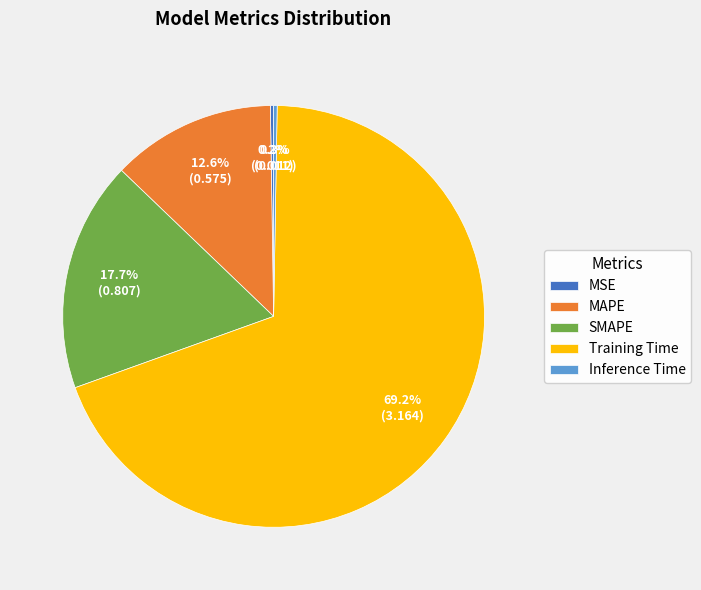

Which slice is the largest?

Training Time